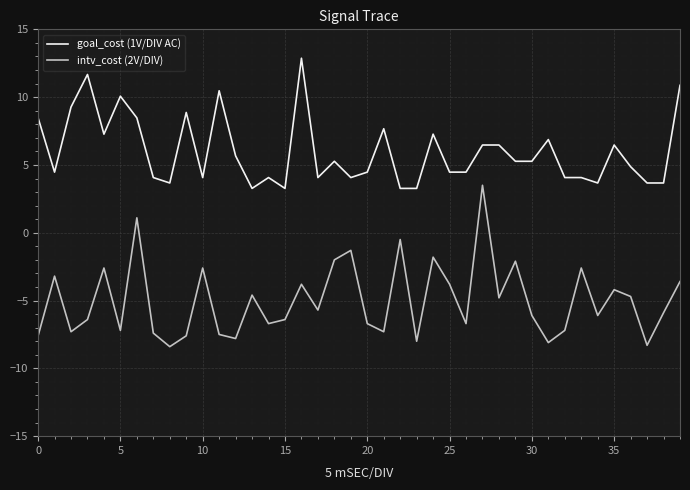

What is the minimum value for intv_cost (2V/DIV)?

-8.4